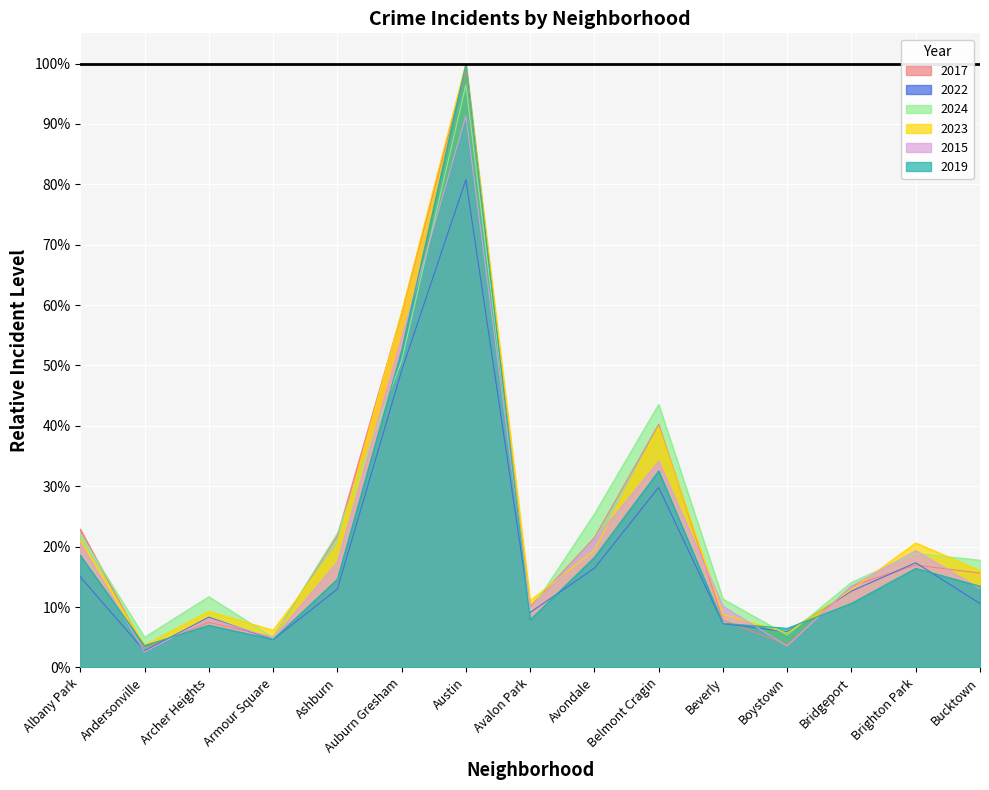

What is the label of the 5th point from the right?

Beverly